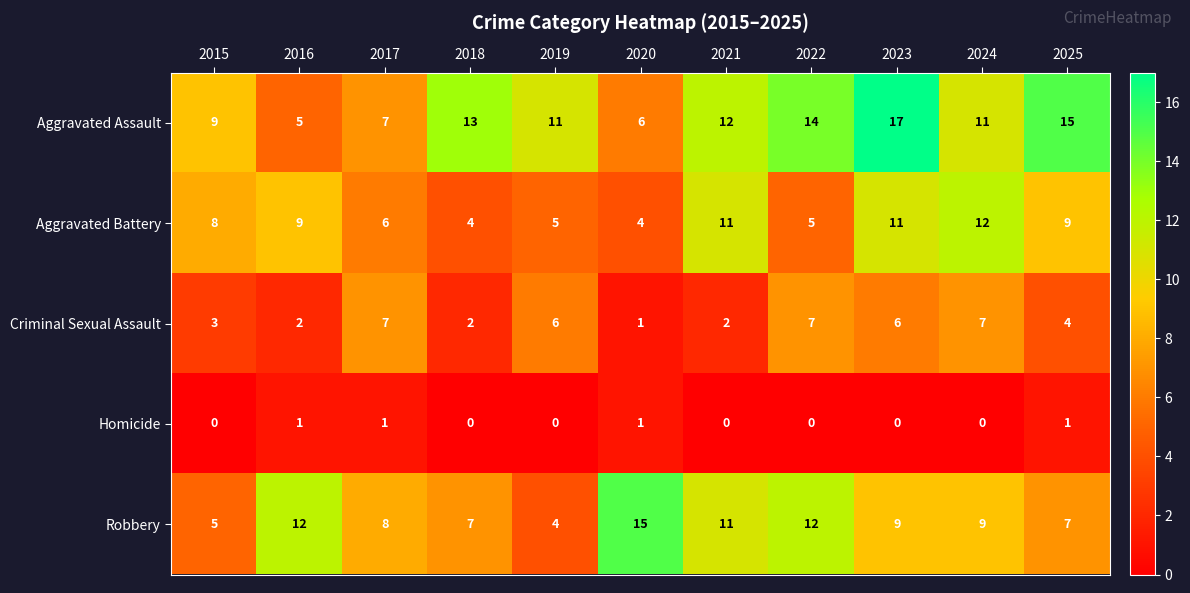

At which label does Robbery first exceed 9?

2016